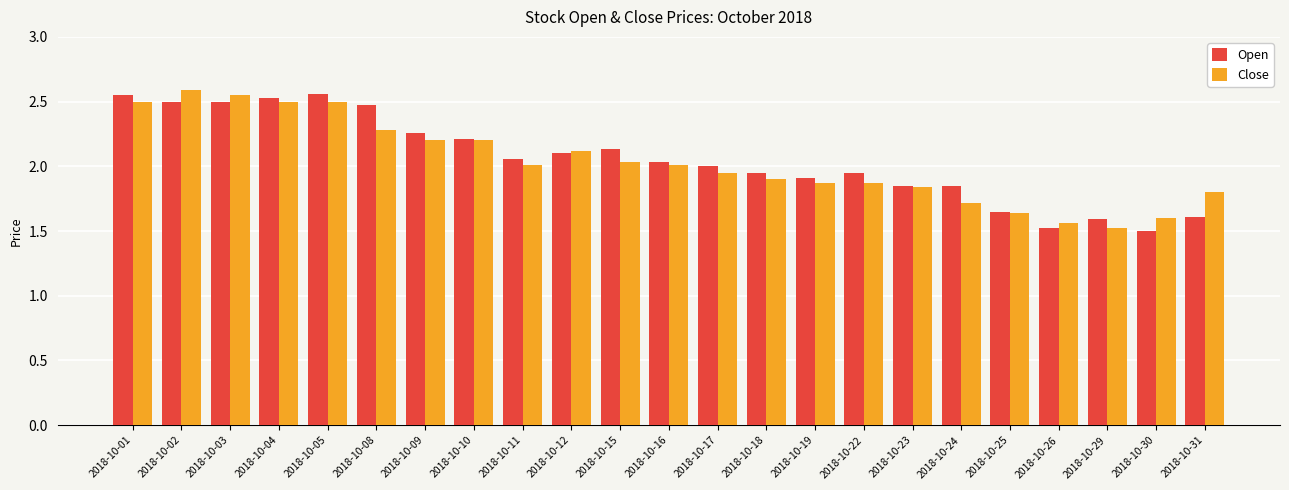

What is the difference between the Open values at 2018-10-29 and 2018-10-12?

0.5